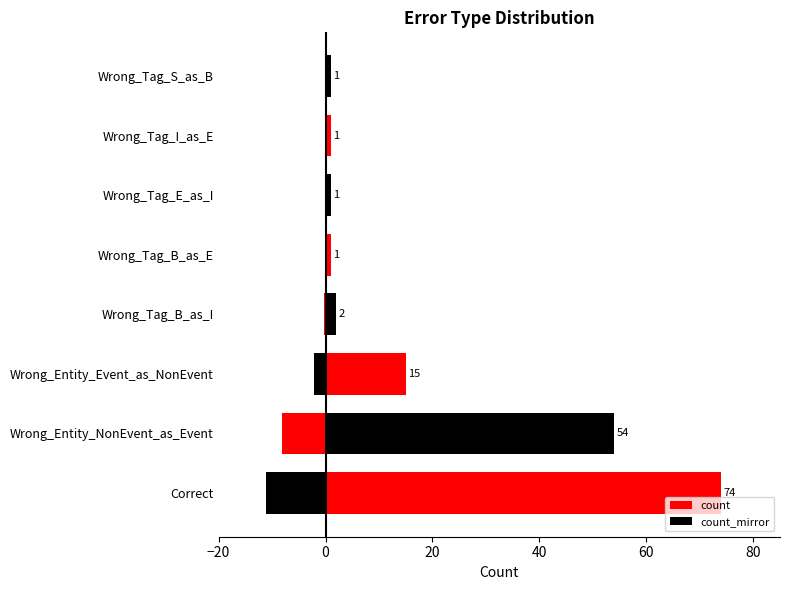

What is the maximum value shown in the chart?

74.0